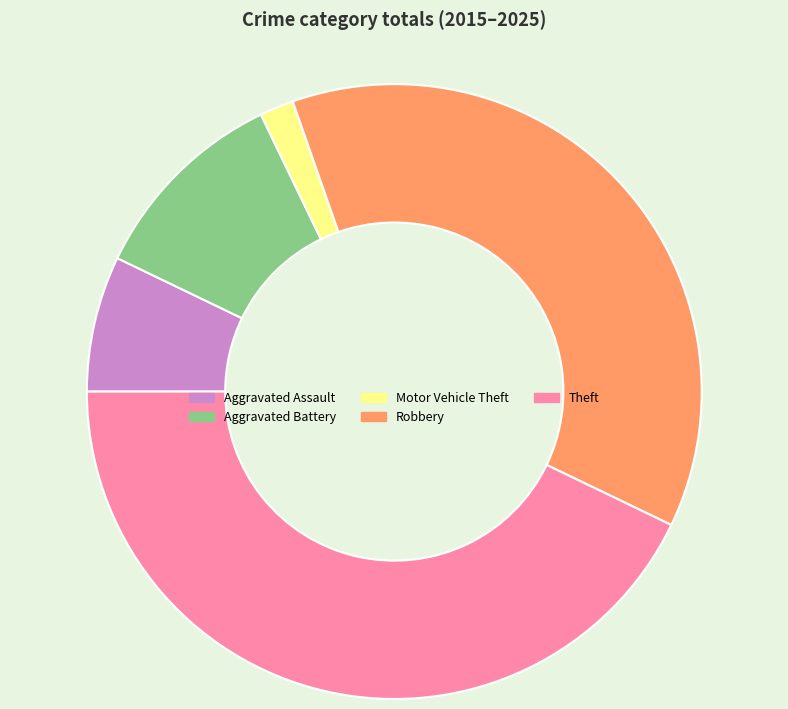

Which slice is the smallest?

Motor Vehicle Theft